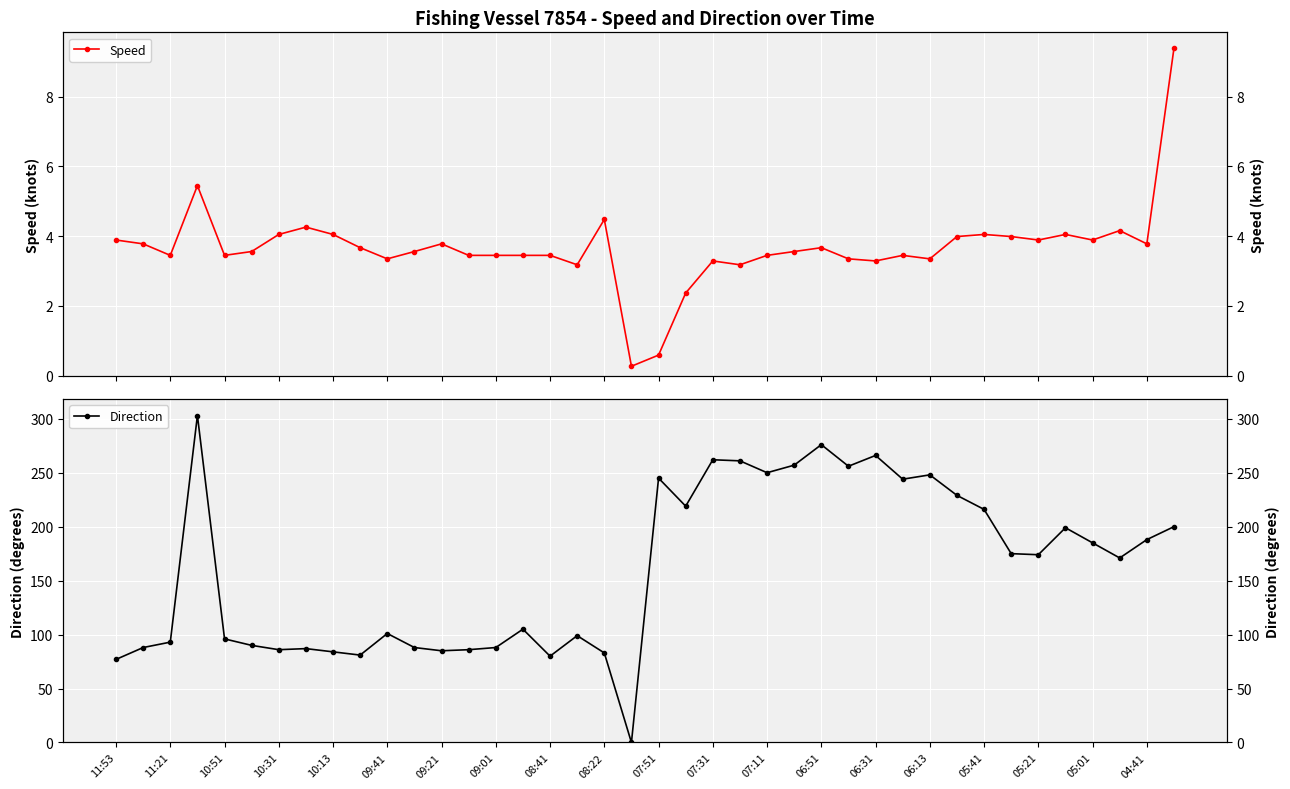

How many intersections are there between Direction and Speed?

2